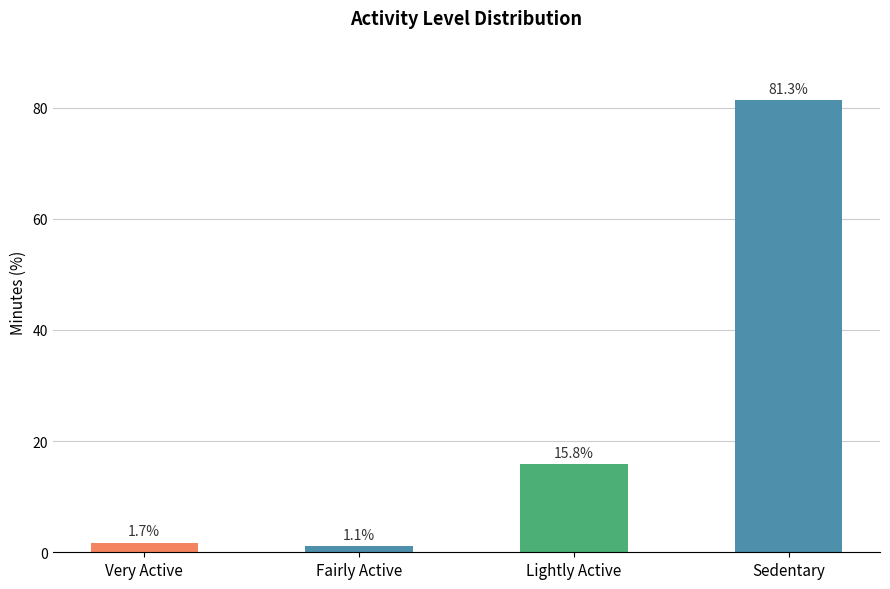

Where does the data first go above 15?

Lightly Active